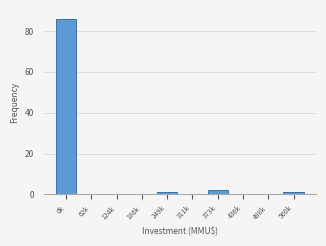

Reading right to left, transcribe all the data shown in this chart.

560k=1	498k=0	436k=0	373k=2	311k=0	249k=1	186k=0	124k=0	62k=0	0k=86